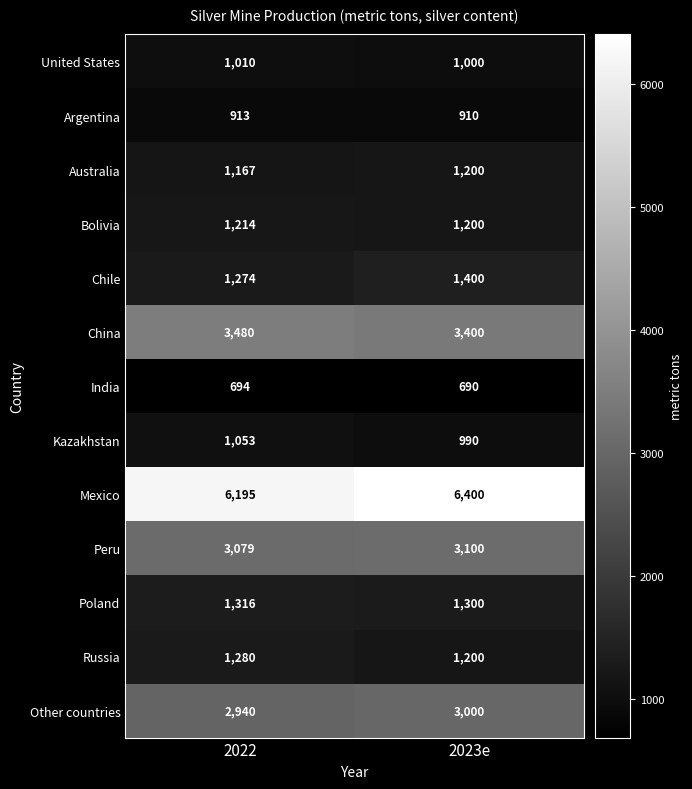

At how many categories does at least one series exceed 1541?

2